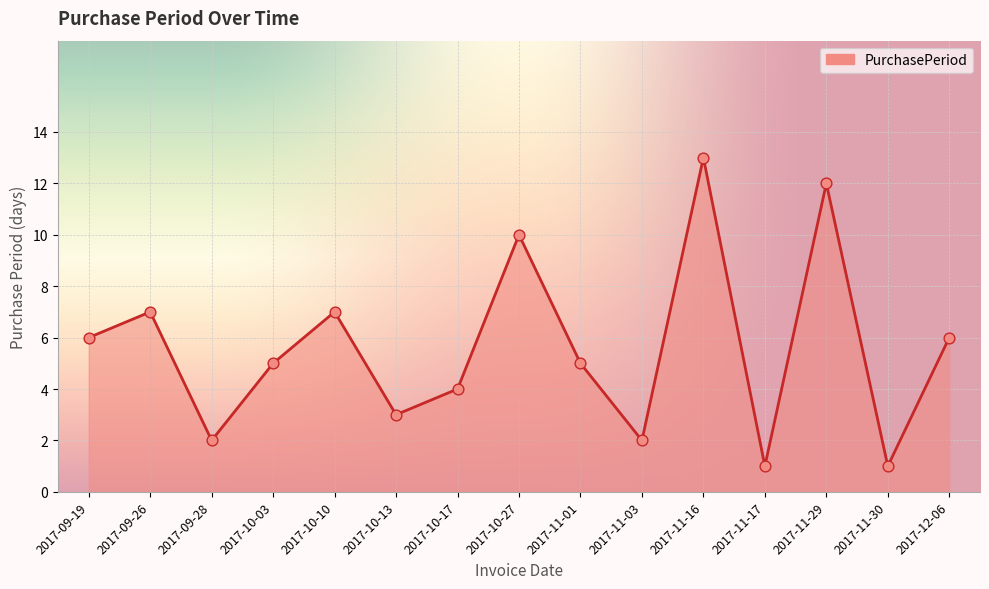

Approximately how many times larger is the value at 2017-11-29 compared to 2017-11-01?

2.4